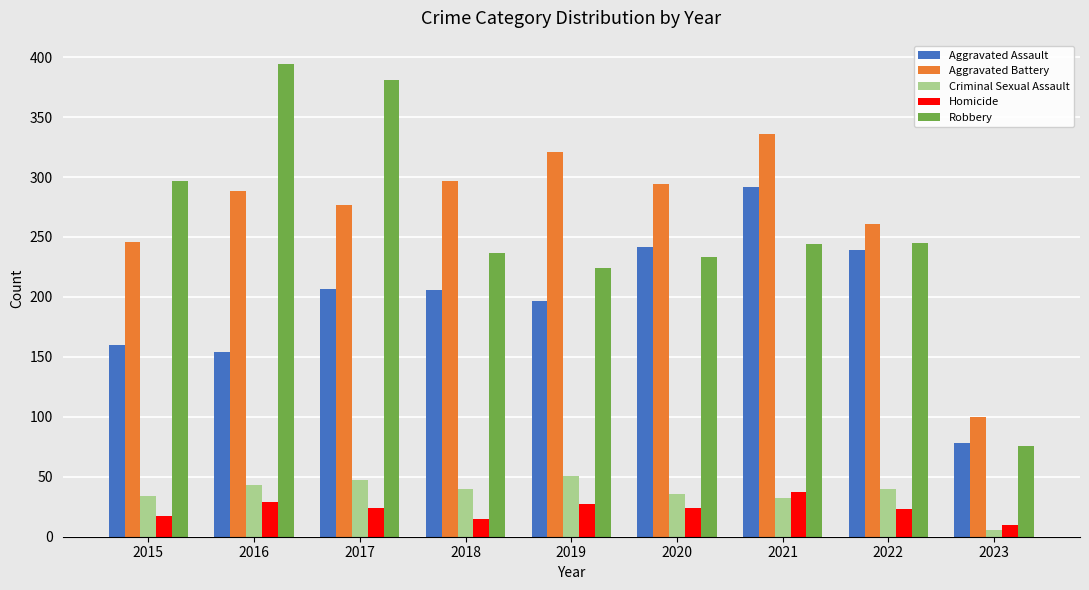

What is the difference between the second highest and minimum values in the Aggravated Assault series?

164